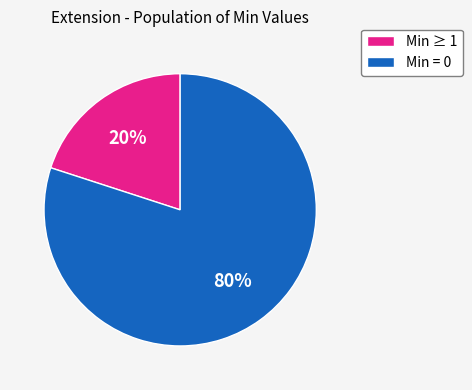

To the nearest percent, what is the difference between the largest and smallest slice percentages?

60%